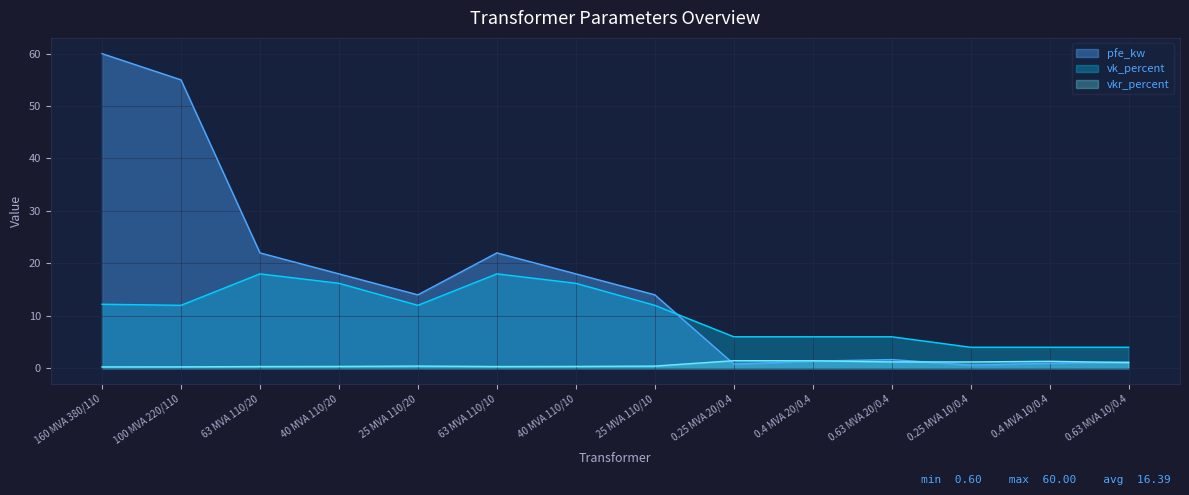

Is it true that vk_percent equals 12.0 at 25 MVA 110/20?

True